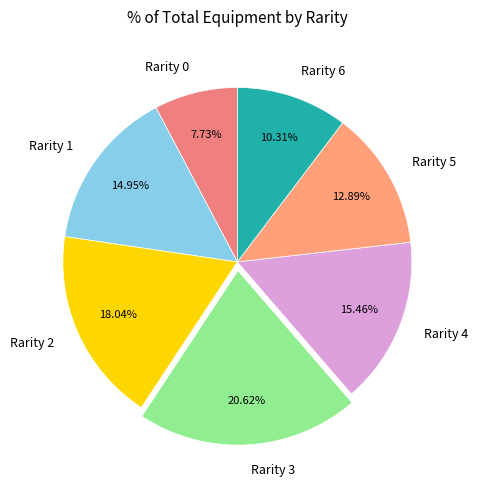

Does Rarity 5 account for over 50% of the chart?

No